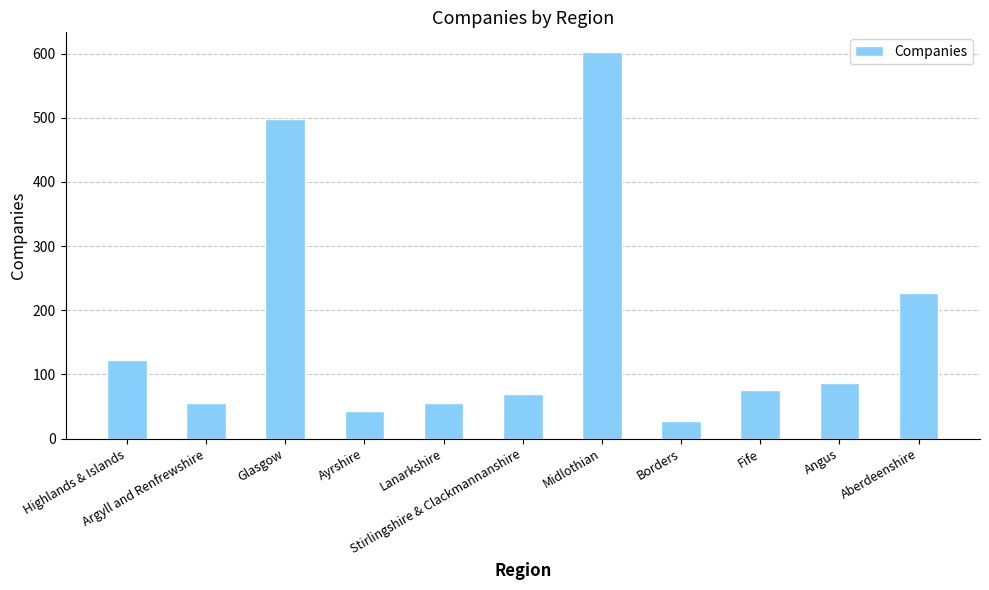

What is the value of the 6th bar from the left?

70